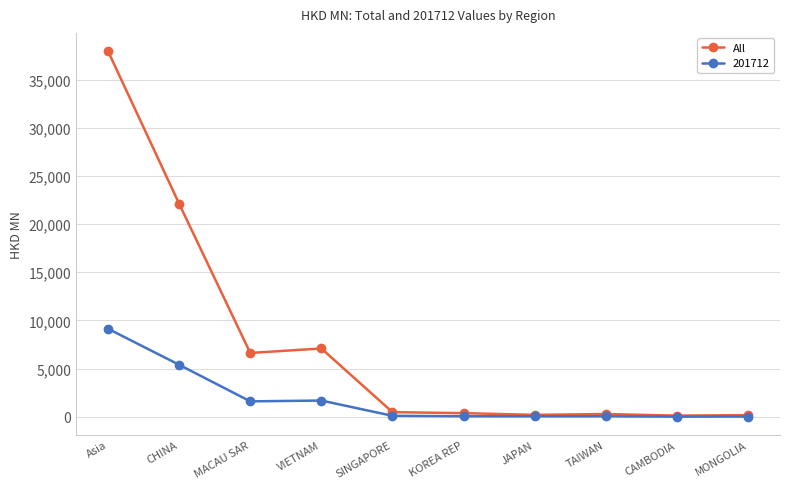

Which series has the widest spread of values?

All